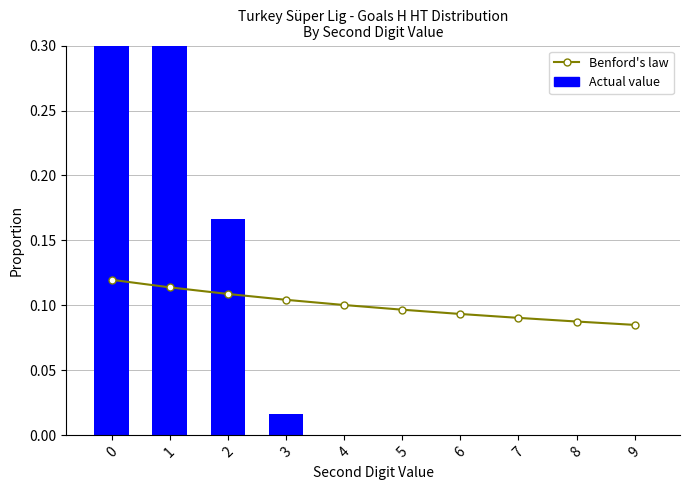

Rank the series at 8 from lowest to highest value.

Actual value, Benford's law